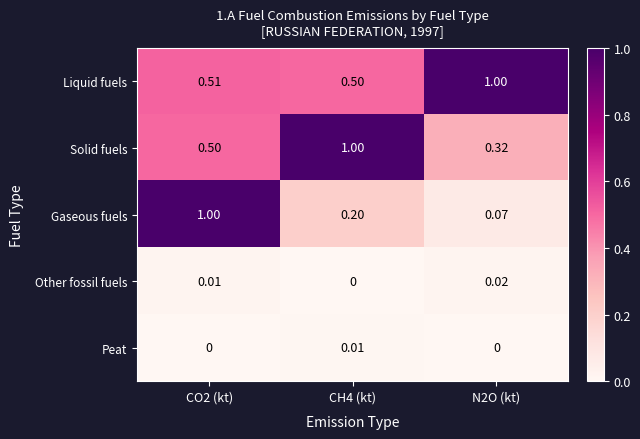

Which series changed the most between CO2 (kt) and CH4 (kt)?

Gaseous fuels